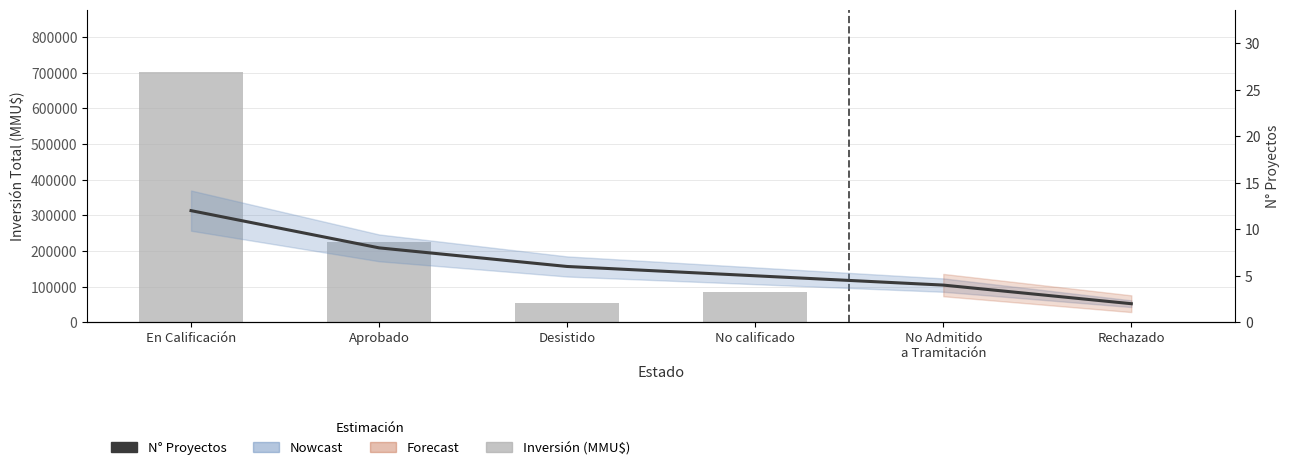

What is the minimum value shown in the chart?

2